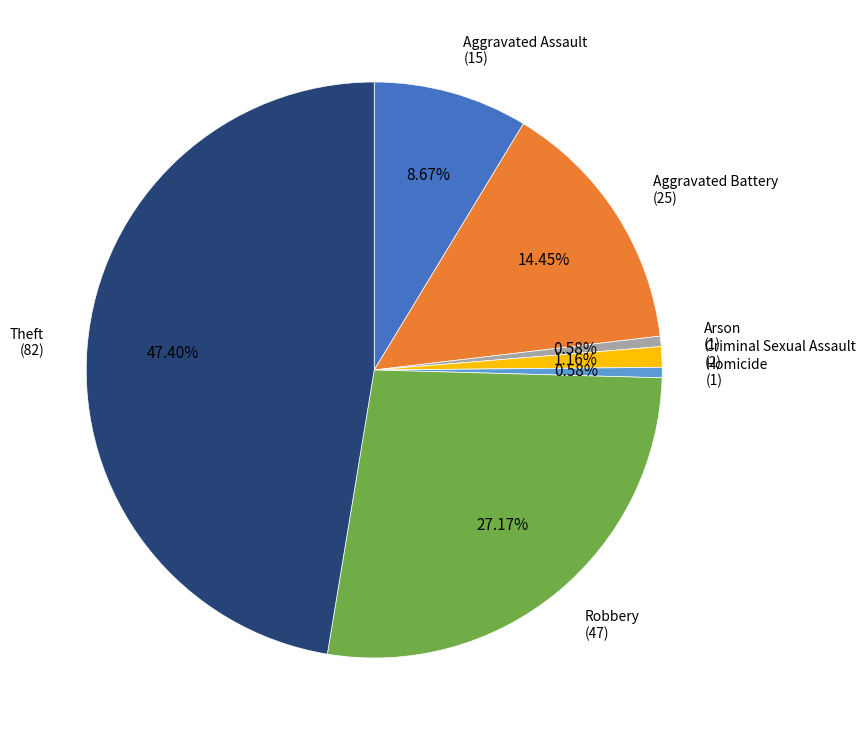

Does any single category account for the majority?

No